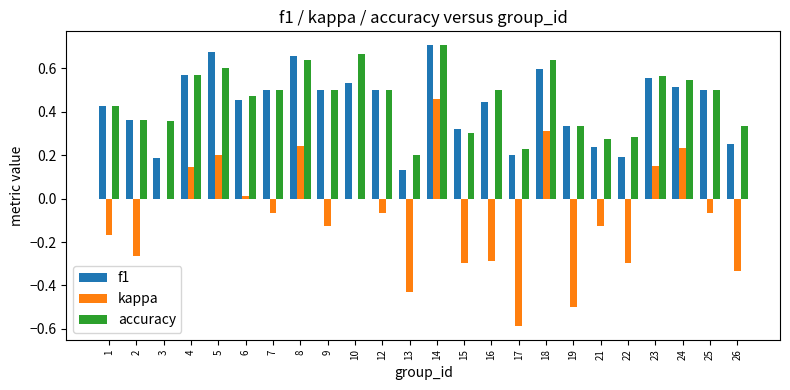

Which series changed the most between 1 and 22?

f1